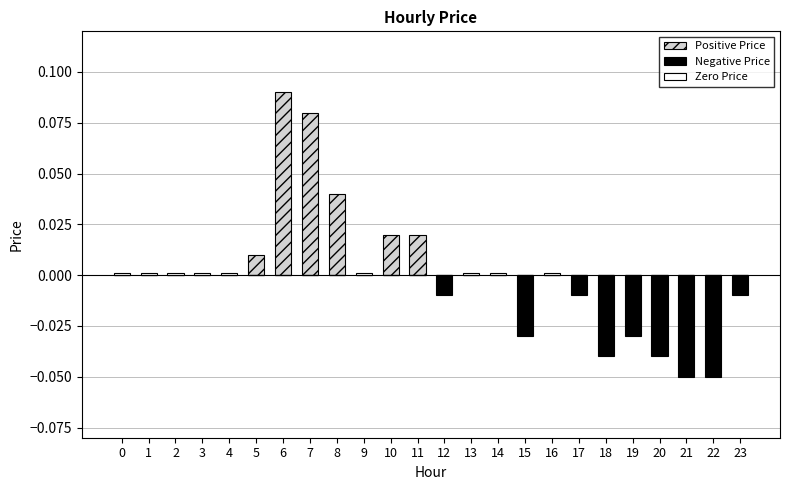

Which category has the lowest value in the Negative Price series?

21